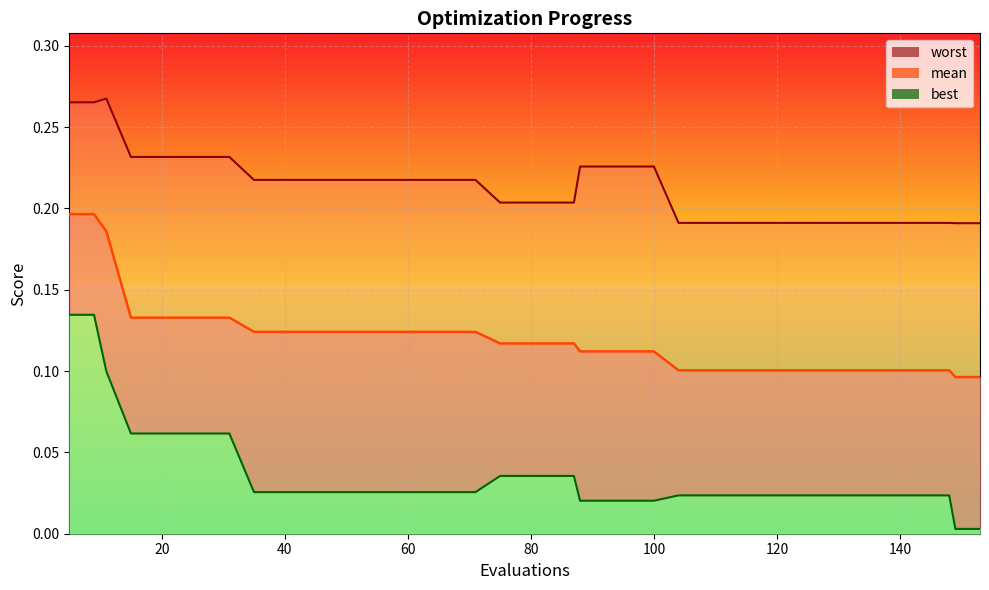

The worst series shows 0.1 at 55. True or false?

False